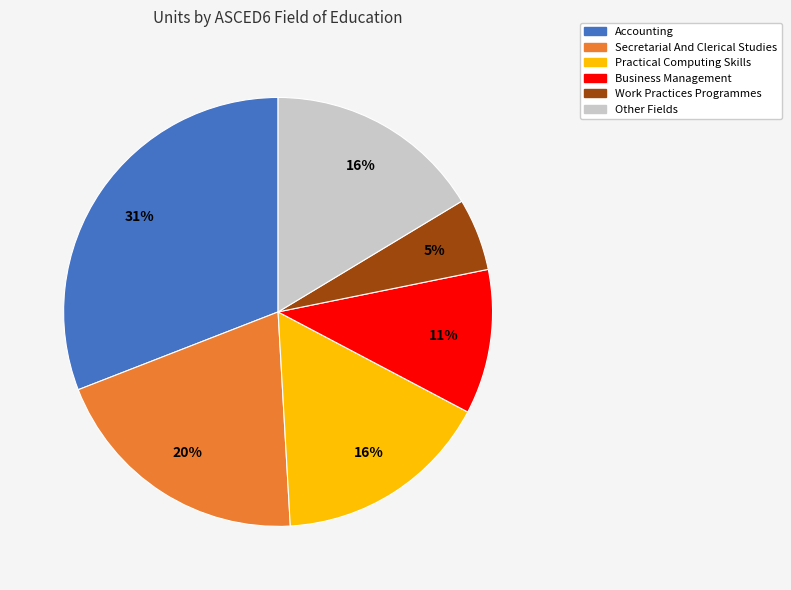

To the nearest percent, what percentage of the pie is Other Fields?

16%